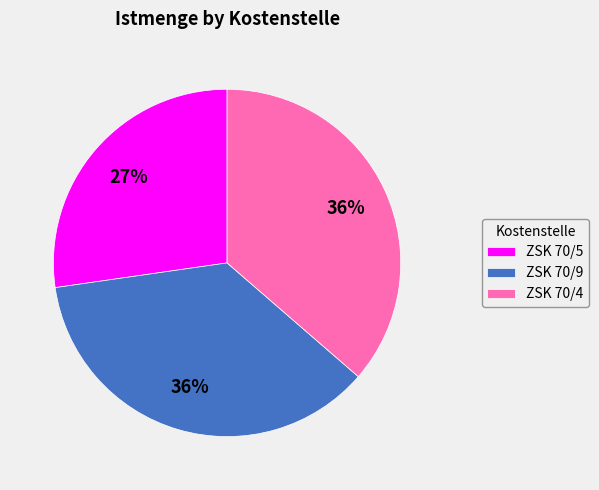

Do ZSK 70/9 and ZSK 70/5 together represent more than half of the pie?

Yes